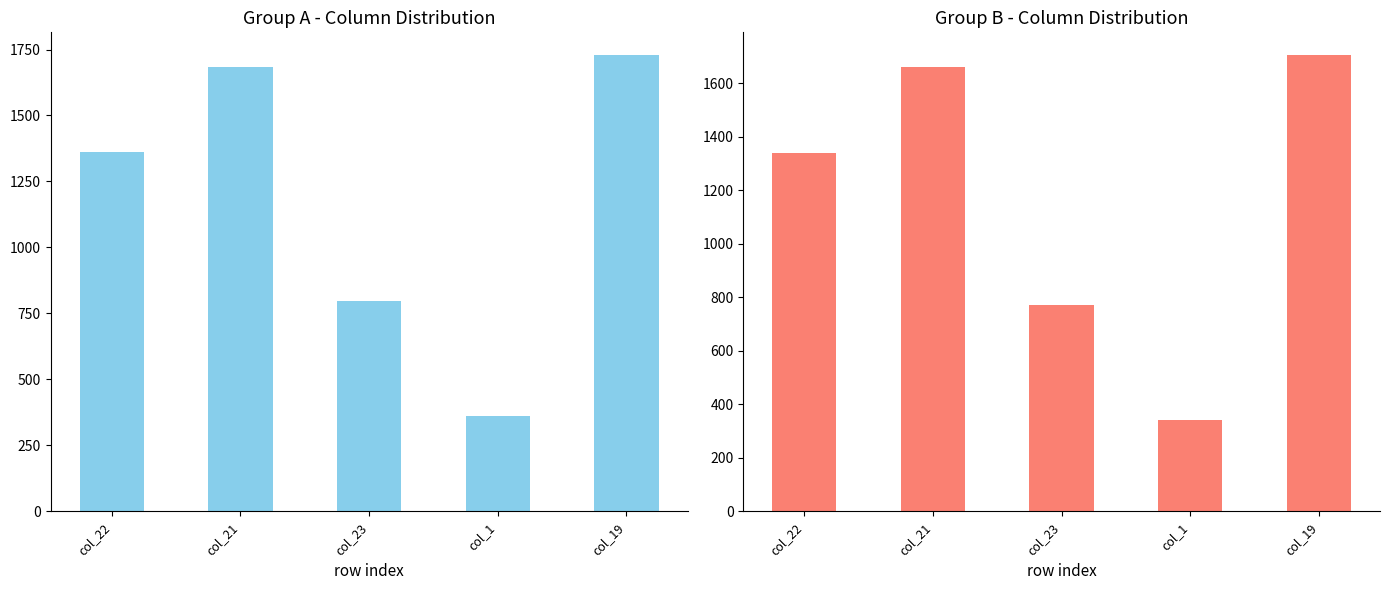

Does the chart contain any negative values?

No